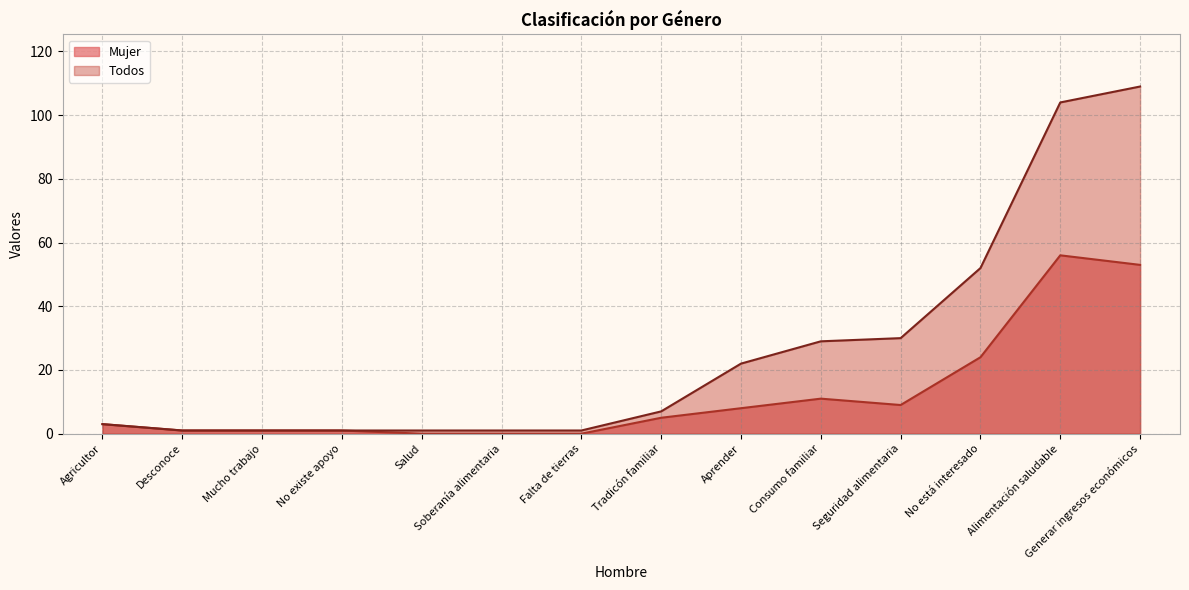

List the series in order of their overall mean, highest first.

Todos, Mujer